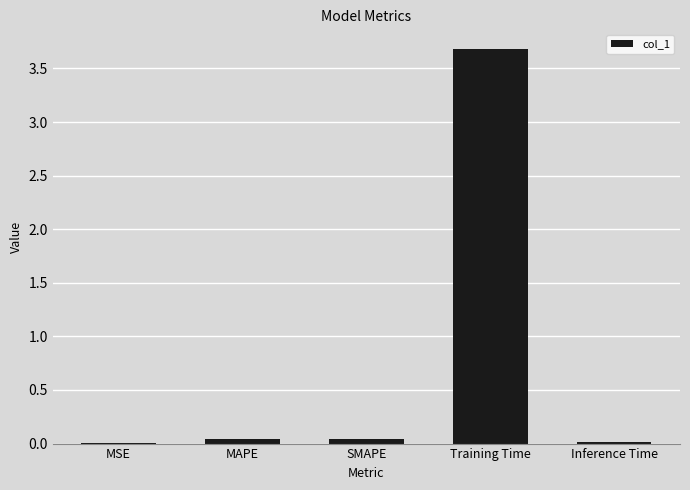

What is the sum of the values at MAPE and Training Time?

3.7